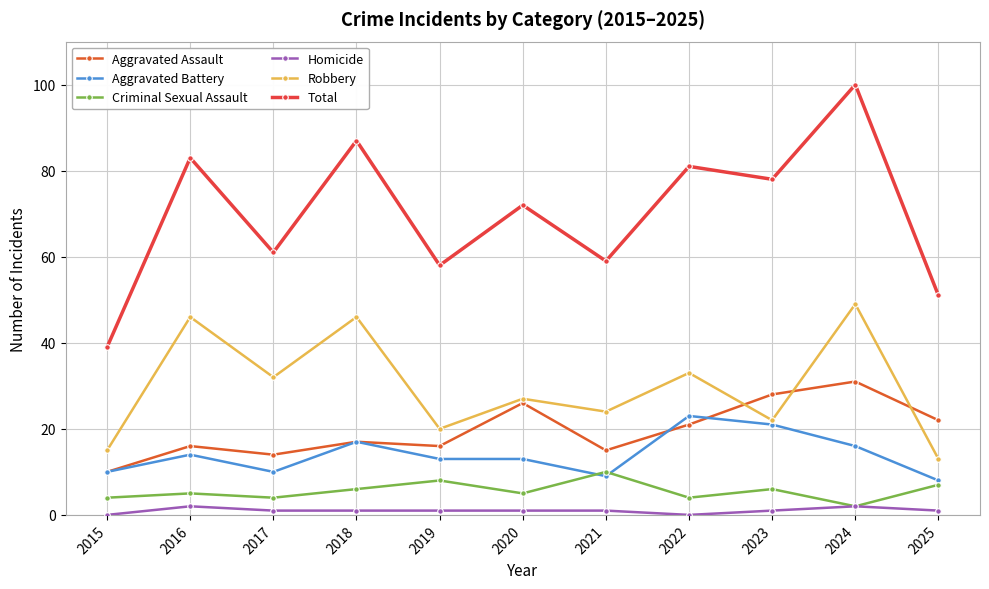

At which category does Robbery reach its first local peak?

2016